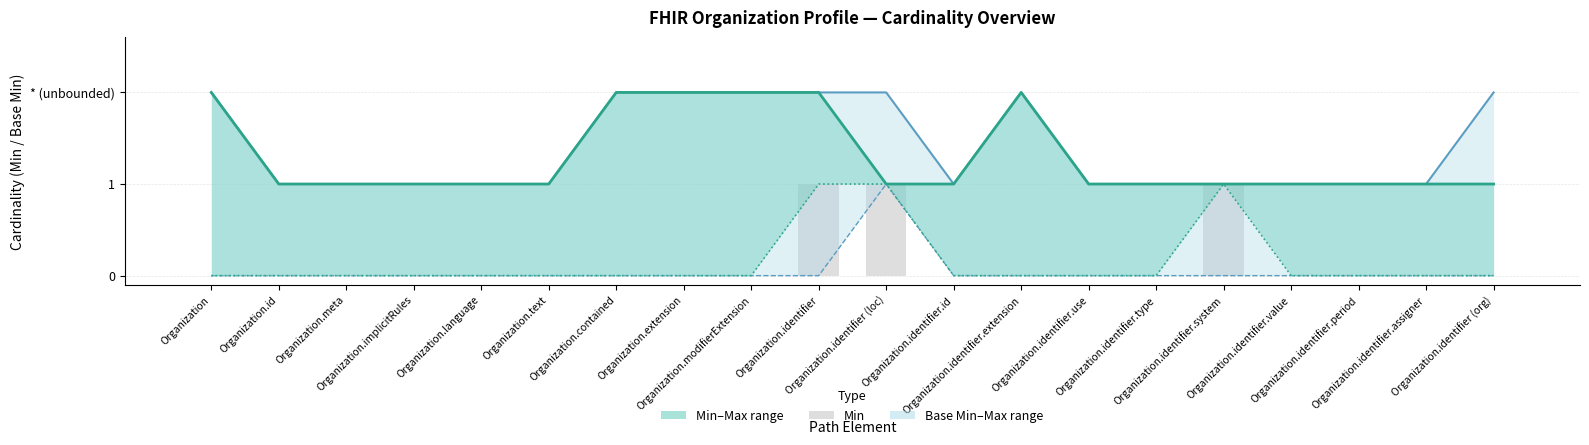

Which label corresponds to the smallest value in the chart?

Organization